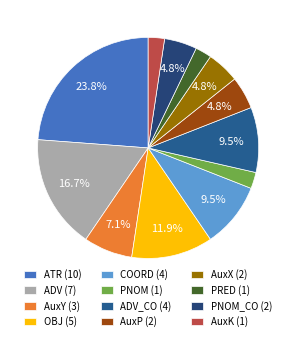

Count the number of slices in the pie.

12